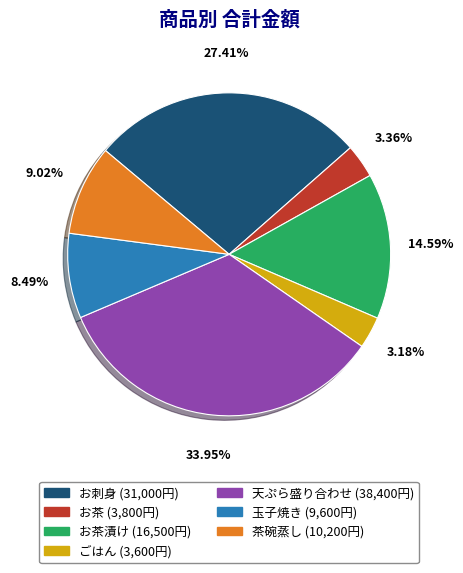

Is there any slice that represents more than half of the pie?

No